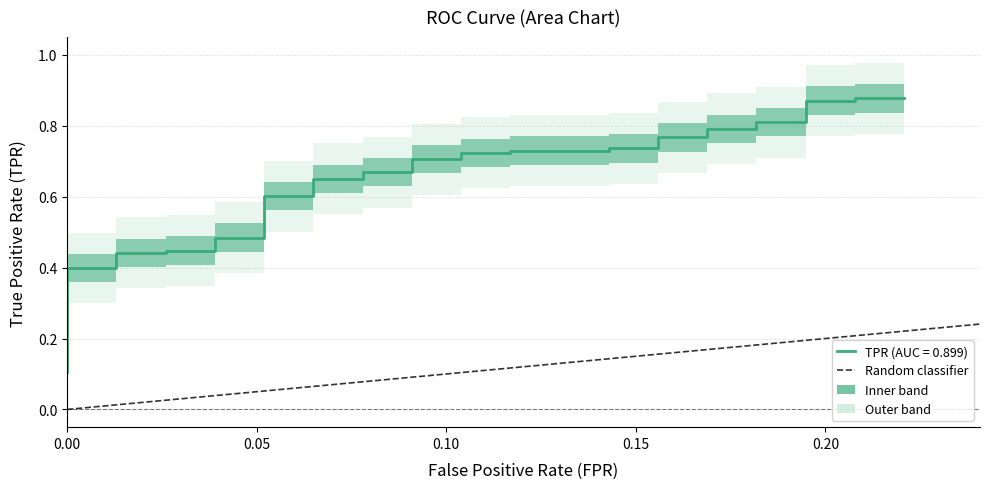

Does the chart have visible grid lines?

Yes